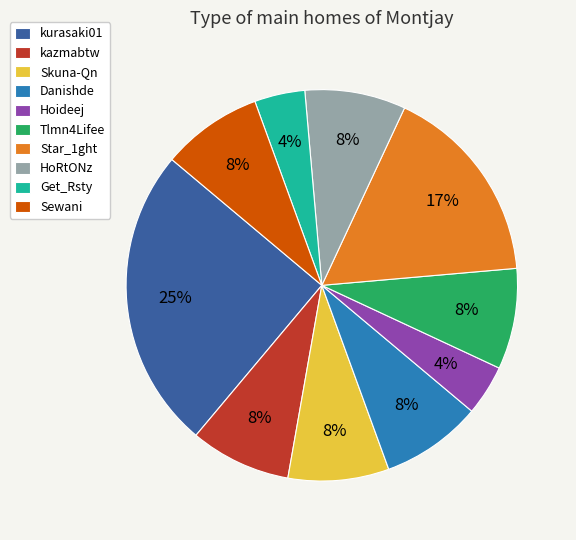

Is the sum of HoRtONz and Sewani greater than half?

No